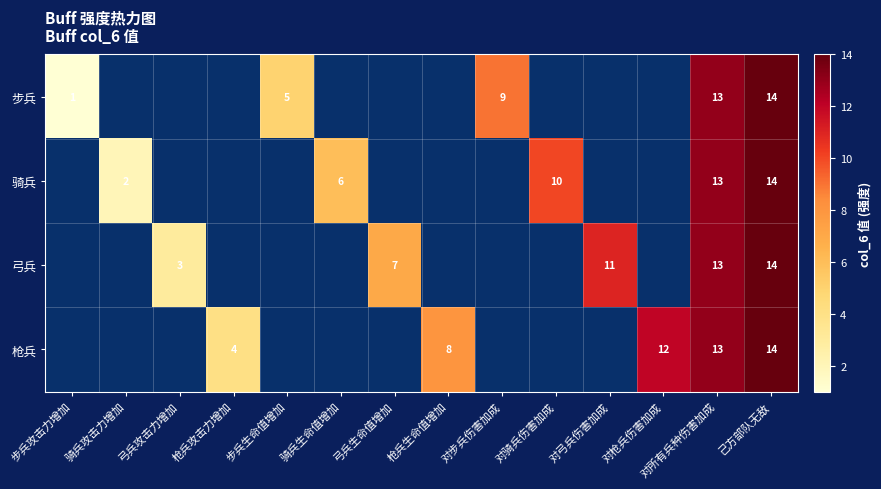

The 步兵 series shows 13 at 对所有兵种伤害加成. True or false?

True